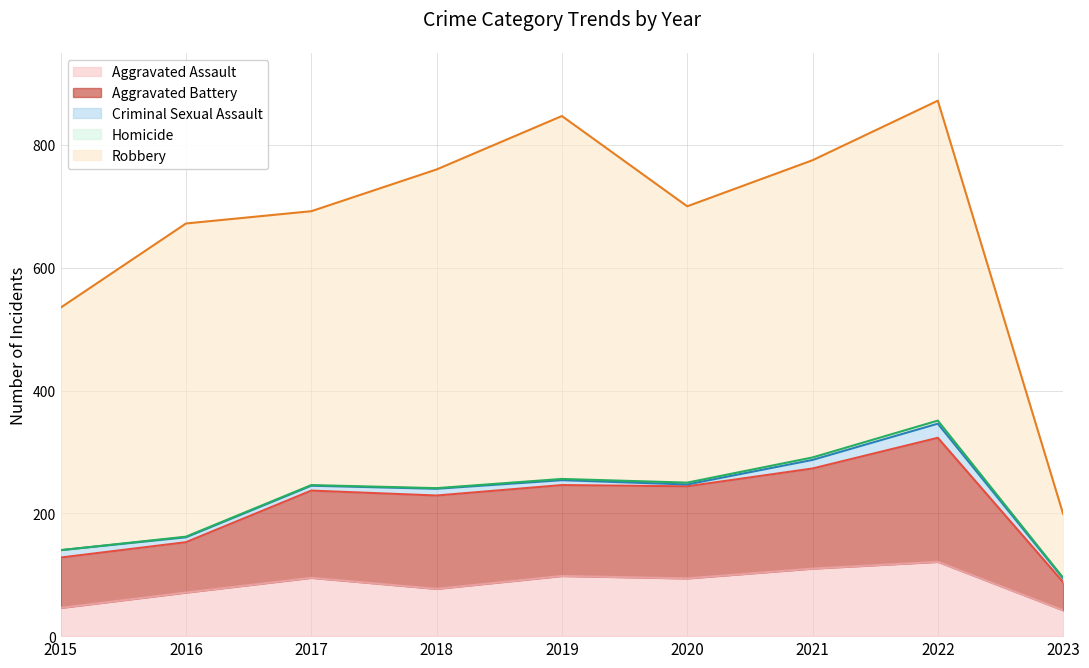

True or false: Aggravated Battery and Robbery cross at least once.

False